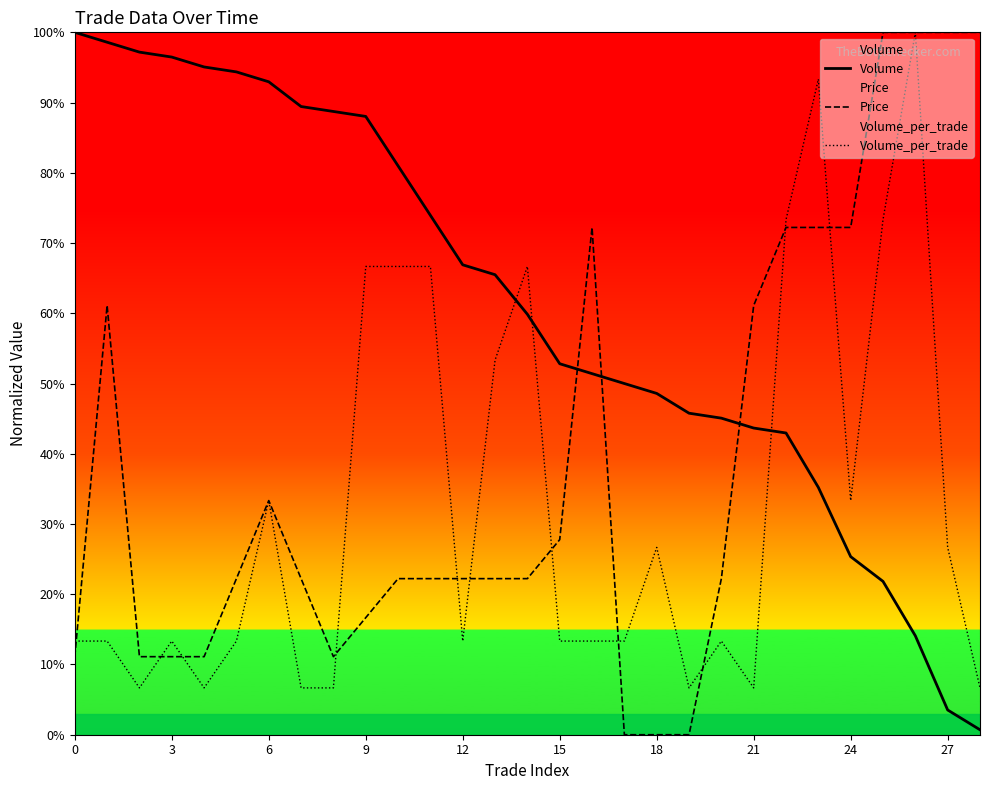

Rank the series by their maximum value, from lowest to highest.

Volume, Price, Volume_per_trade